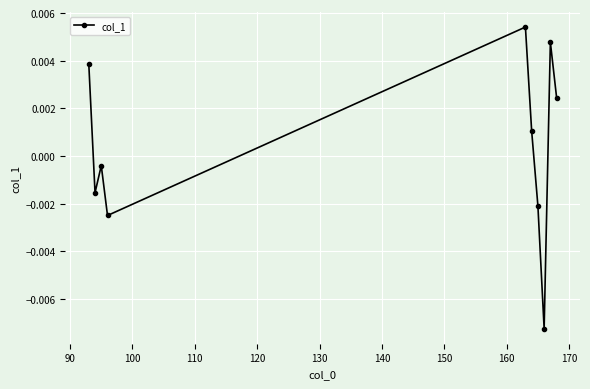

Count the number of categories in the chart.

10